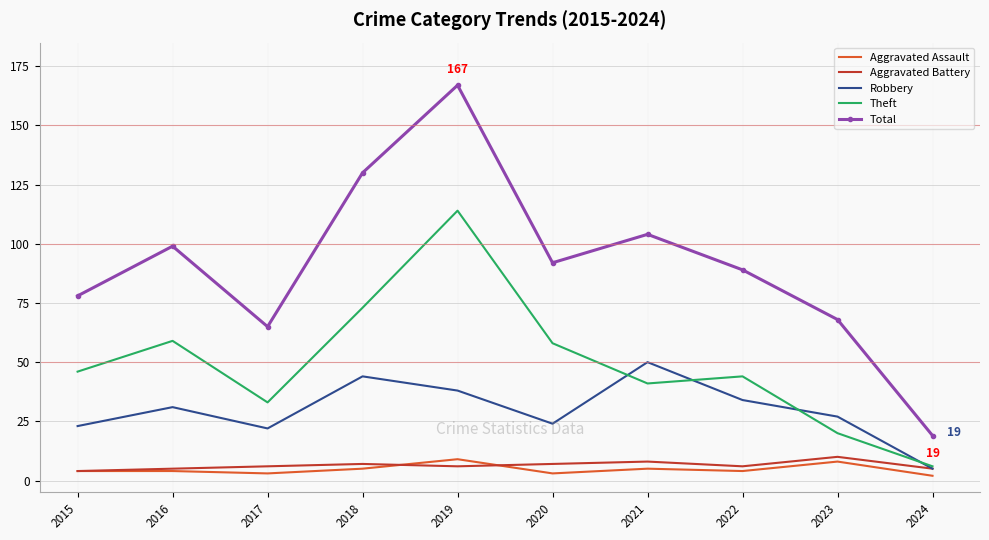

Which series has the largest range (max minus min)?

Total